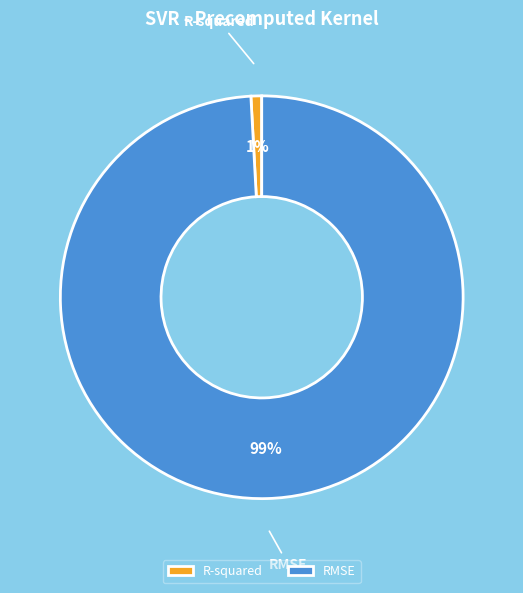

Count the number of slices in the pie.

2